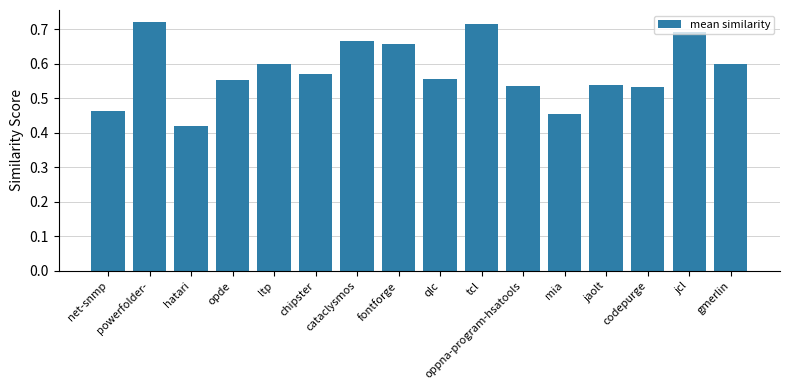

What is the label of the 13th bar from the left?

jaolt